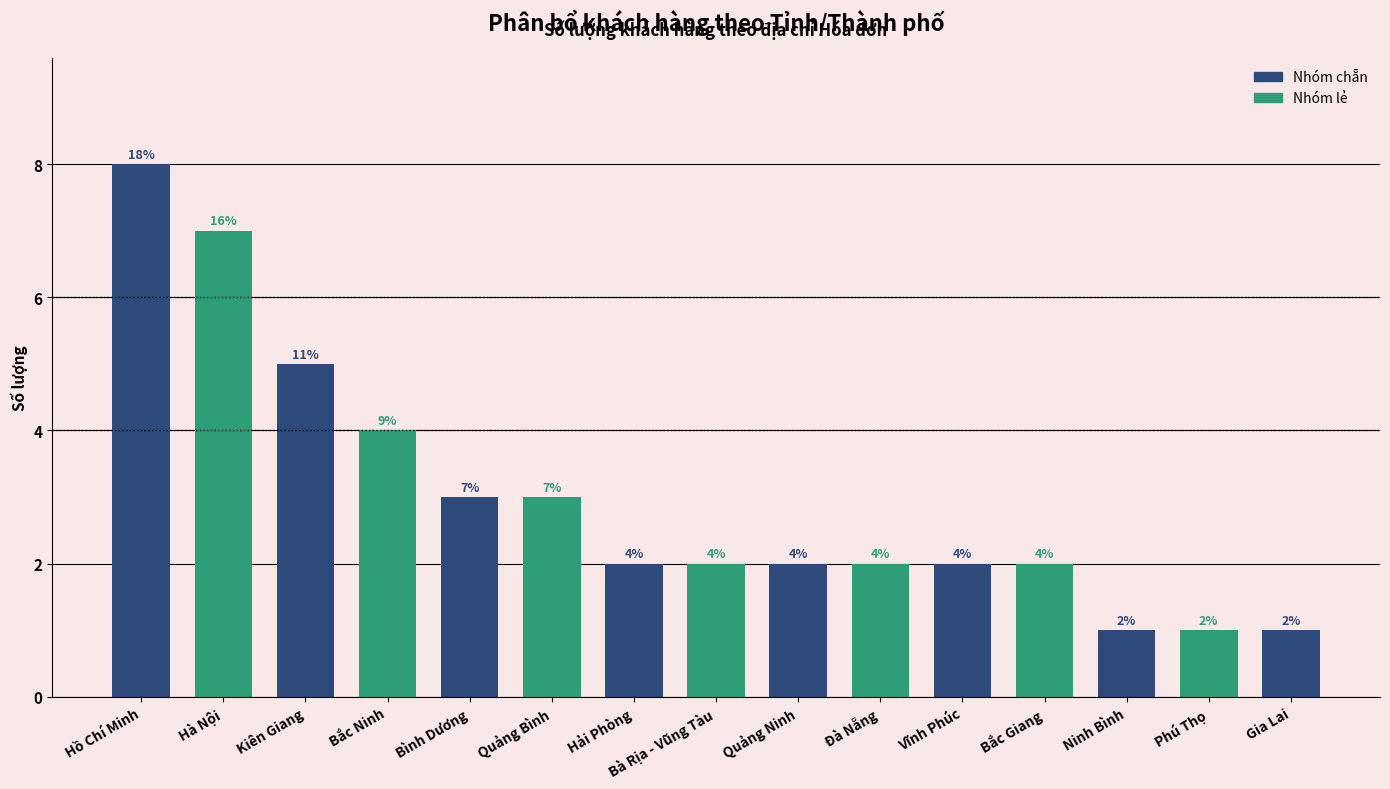

Reading right to left, what are all the values shown in this chart?

Gia Lai=1	Phú Thọ=1	Ninh Bình=1	Bắc Giang=2	Vĩnh Phúc=2	Đà Nẵng=2	Quảng Ninh=2	Bà Rịa - Vũng Tàu=2	Hải Phòng=2	Quảng Bình=3	Bình Dương=3	Bắc Ninh=4	Kiên Giang=5	Hà Nội=7	Hồ Chí Minh=8